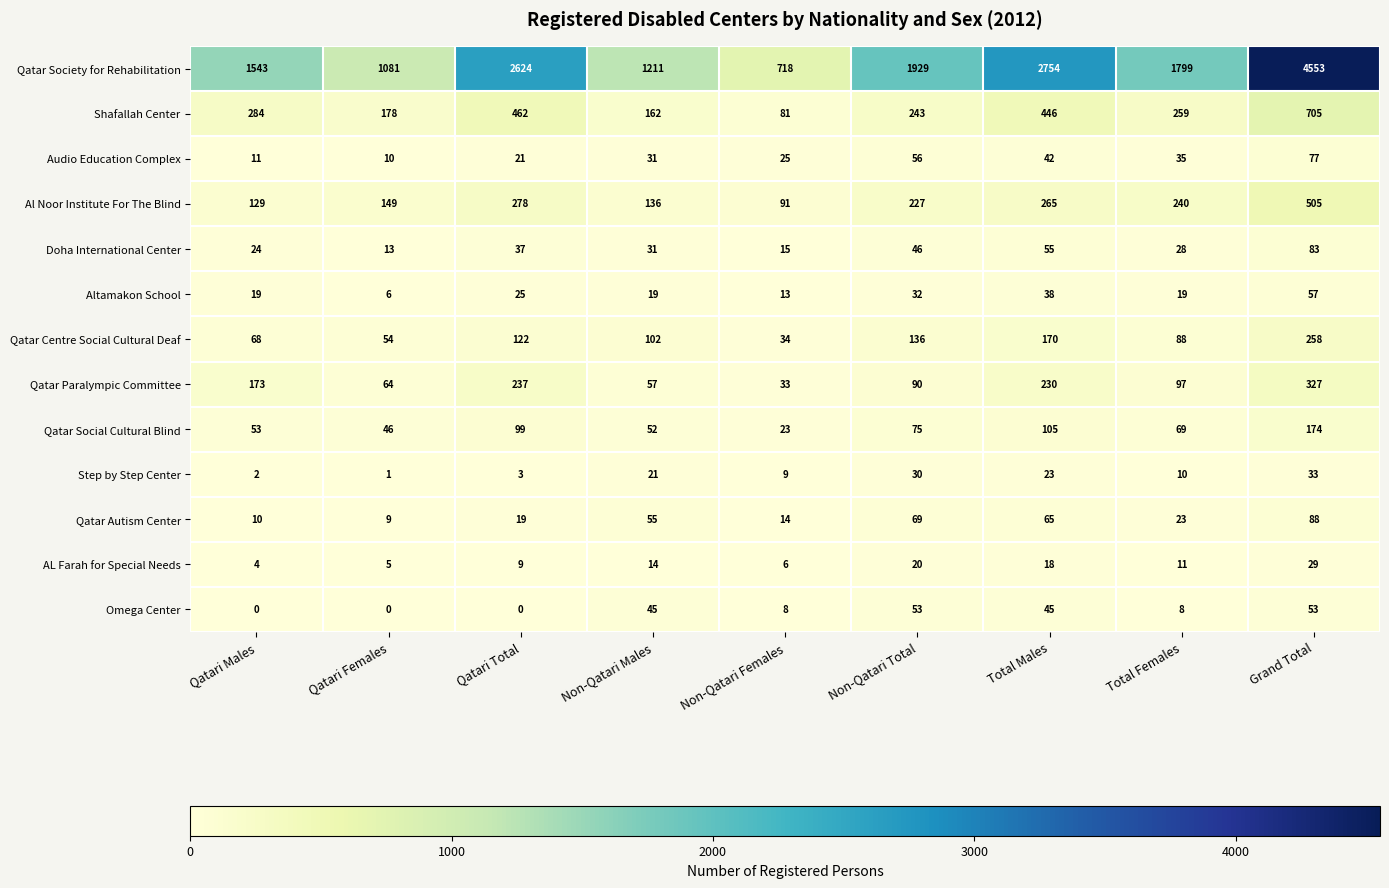

Between Qatari Total and Non-Qatari Males, which series saw the biggest shift?

row_0